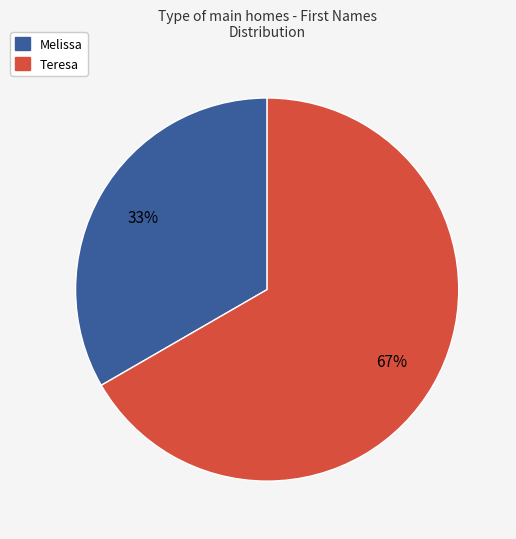

What percentage is the Melissa slice, to the nearest percent?

33%